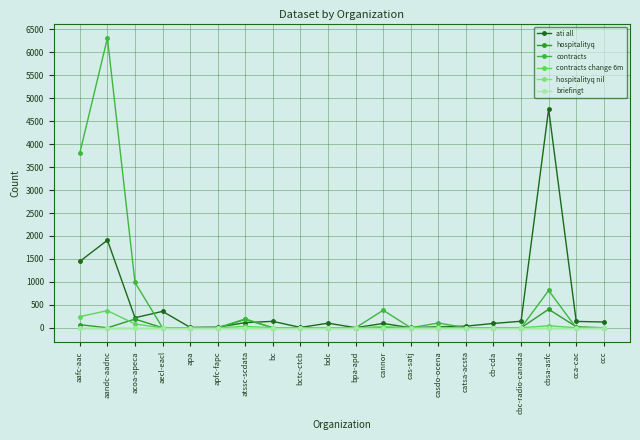

Does the chart have visible grid lines?

Yes